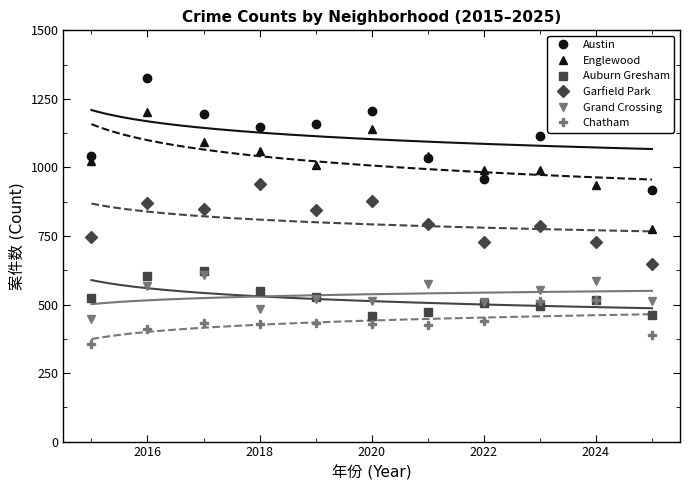

The Englewood series shows 237 at 2022. True or false?

False